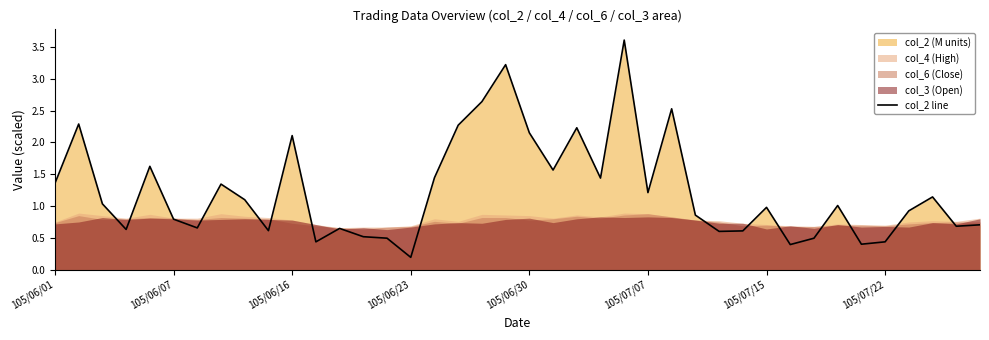

What is the difference between the maximum and second lowest values?

3.2